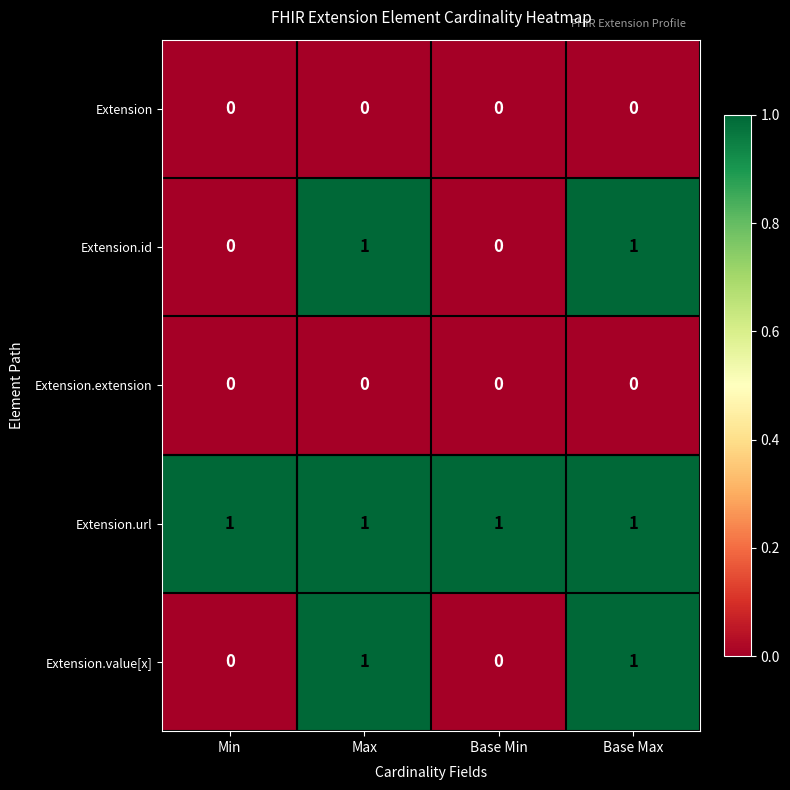

Reading right to left, extract all data points from this chart.

Extension: 0	0	0	0
Extension.id: 1	0	1	0
Extension.extension: 0	0	0	0
Extension.url: 1	1	1	1
Extension.value[x]: 1	0	1	0